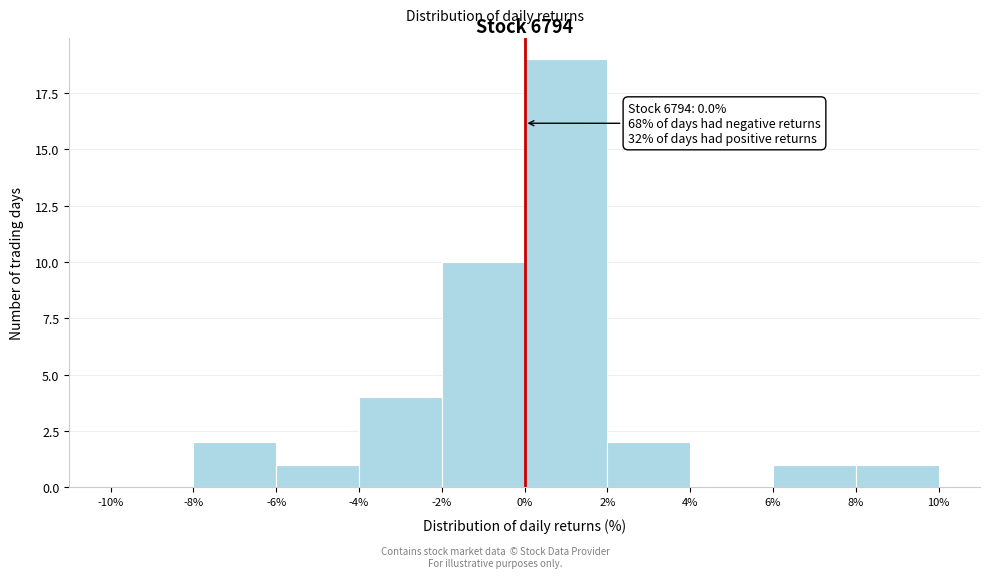

Which range on the x-axis has the tallest bar?

0% to 2%